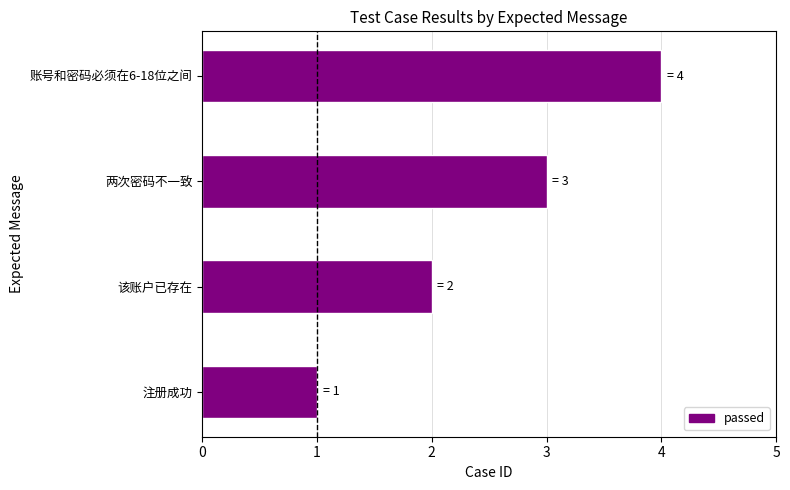

How many data points does each series have?

4